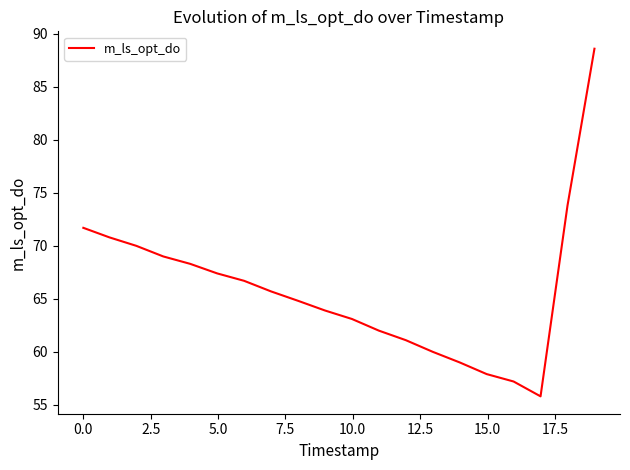

What is the difference between the maximum and minimum values?

32.8